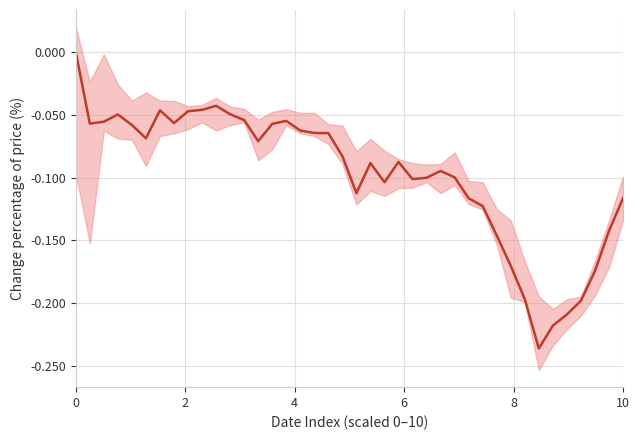

Reading right to left, what are all the values shown in this chart?

-0.1	-0.1	-0.2	-0.2	-0.2	-0.2	-0.2	-0.2	-0.2	-0.1	-0.1	-0.1	-0.1	-0.1	-0.1	-0.1	-0.1	-0.1	-0.1	-0.1	-0.1	-0.1	-0.1	-0.1	-0.1	-0.1	-0.1	-0.1	-0.0	-0.0	-0.0	-0.0	-0.1	-0.0	-0.1	-0.1	-0.0	-0.1	-0.1	0.0